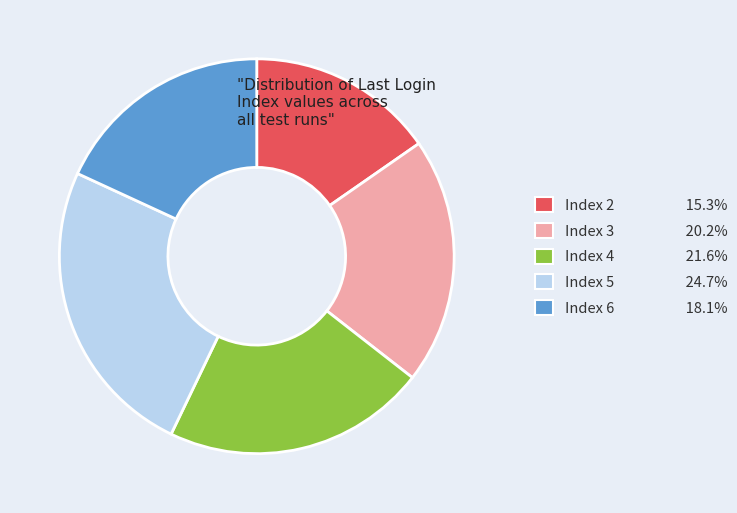

Approximately how many times larger is the value at Index 5 24.7% compared to Index 6 18.1%?

1.4